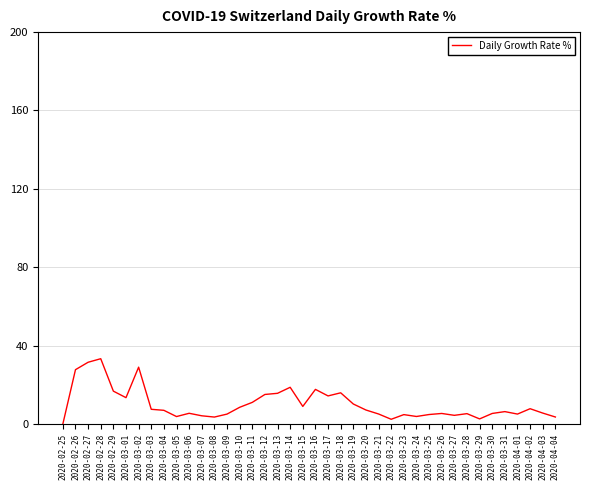

Is this an area chart (filled region under the line)?

No